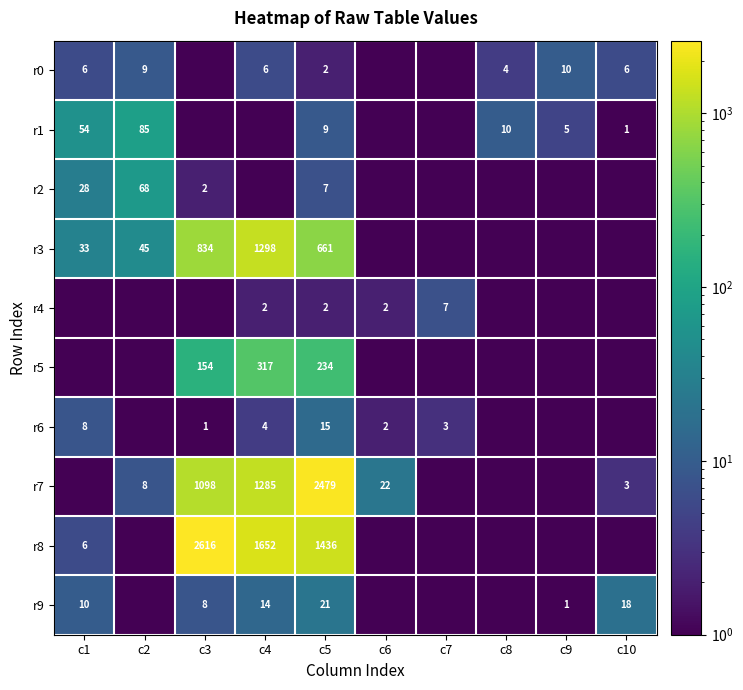

The r3 series shows 834.0 at c3. True or false?

True